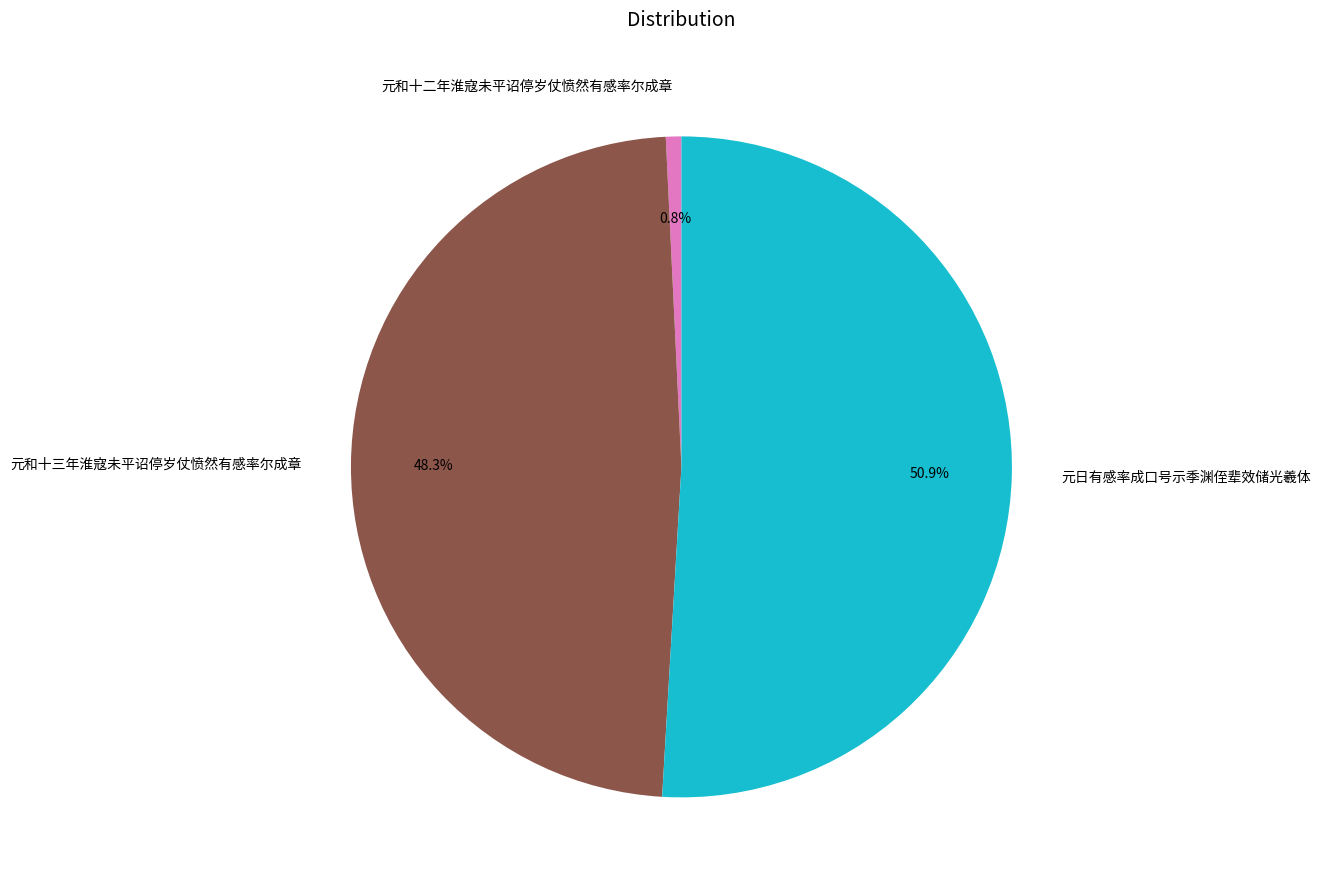

To the nearest percent, what portion does 元和十二年淮寇未平诏停岁仗愤然有感率尔成章 represent?

1%